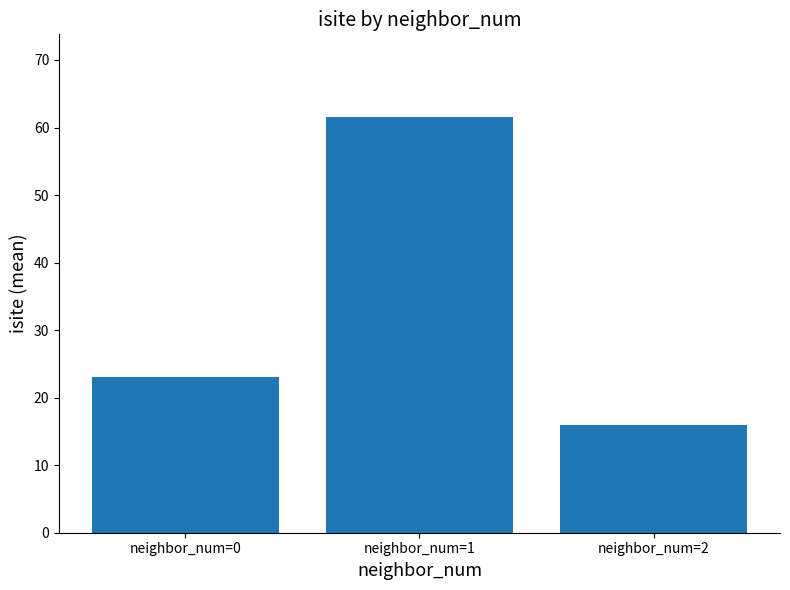

What is the ratio of the value at neighbor_num=0 to the value at neighbor_num=1?

0.4